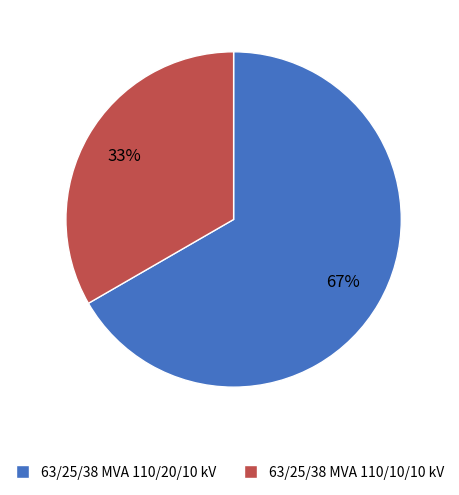

Which category has the smallest portion of the pie?

63/25/38 MVA 110/10/10 kV